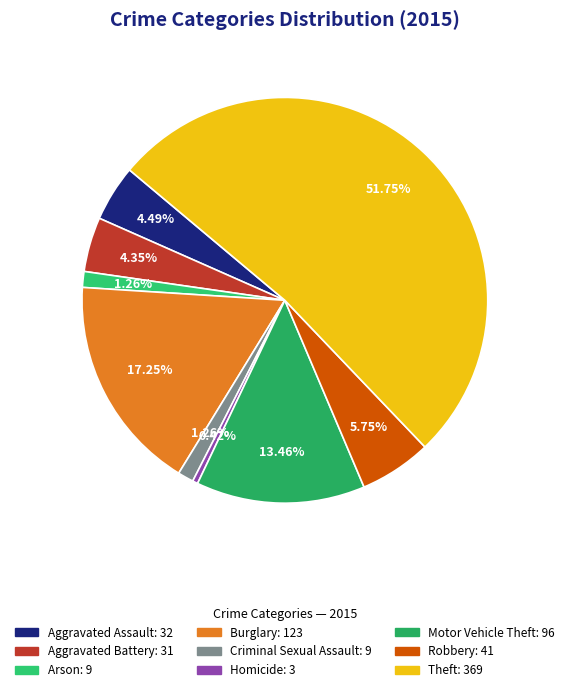

What percentage is the Robbery slice, to the nearest percent?

6%